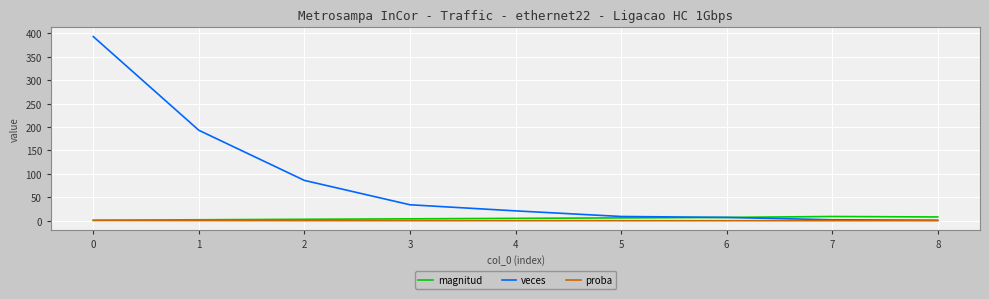

What is the sum of the veces values at 2 and 0?

479.0